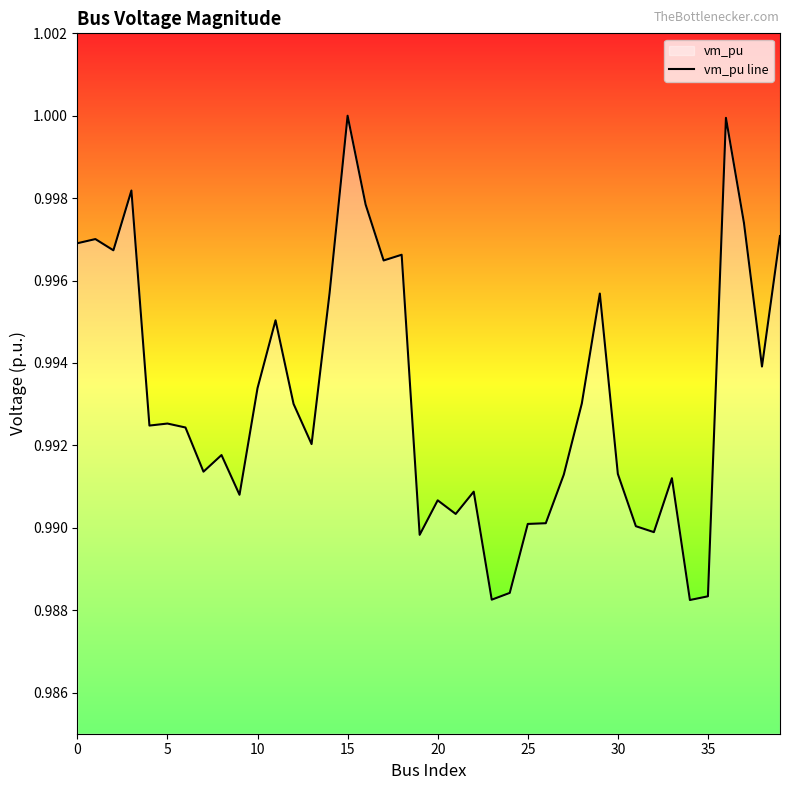

How many interior local peaks (higher than both neighbors) does the data have?

12